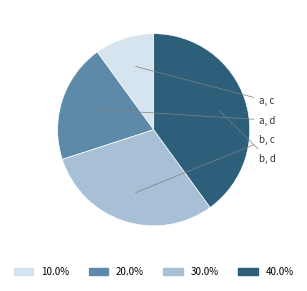

Does any single category account for the majority?

No